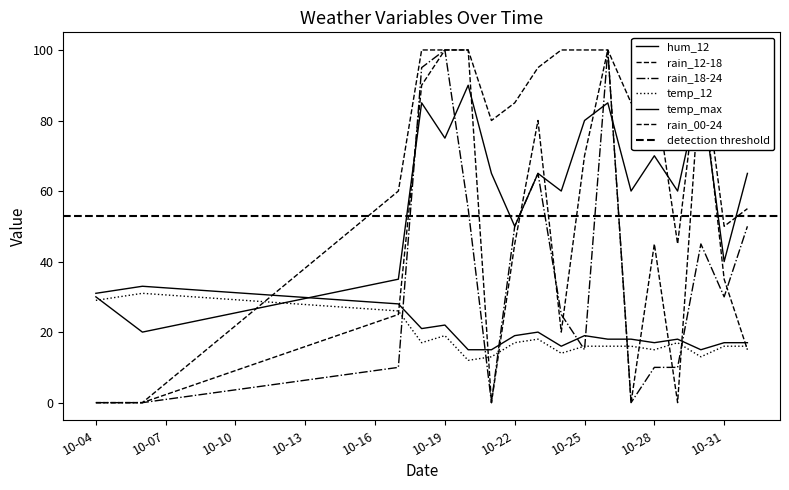

How many interior local valleys does the rain_00-24 series have?

4